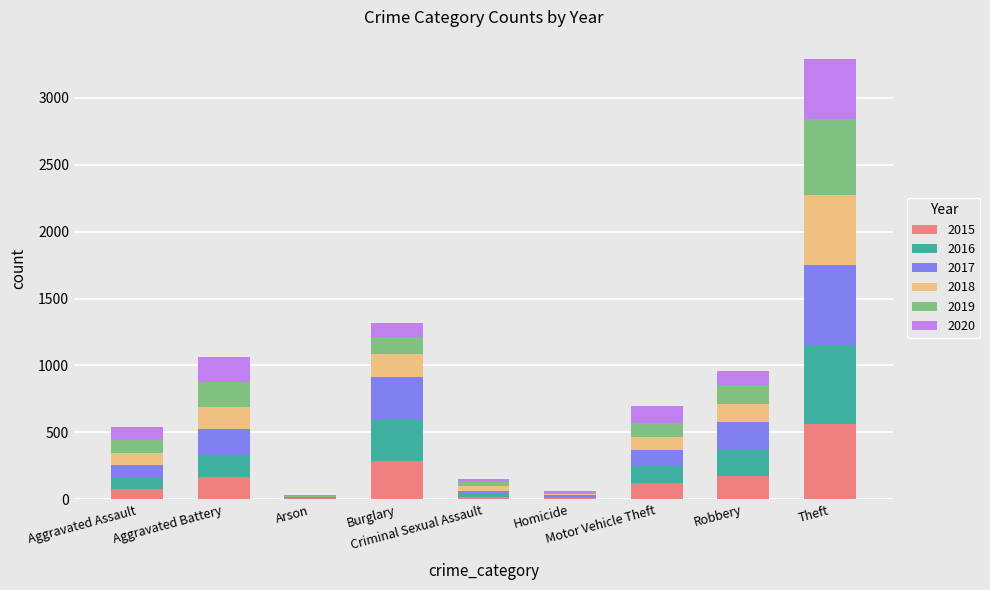

What are all the series names shown in the legend?

2015, 2016, 2017, 2018, 2019, 2020